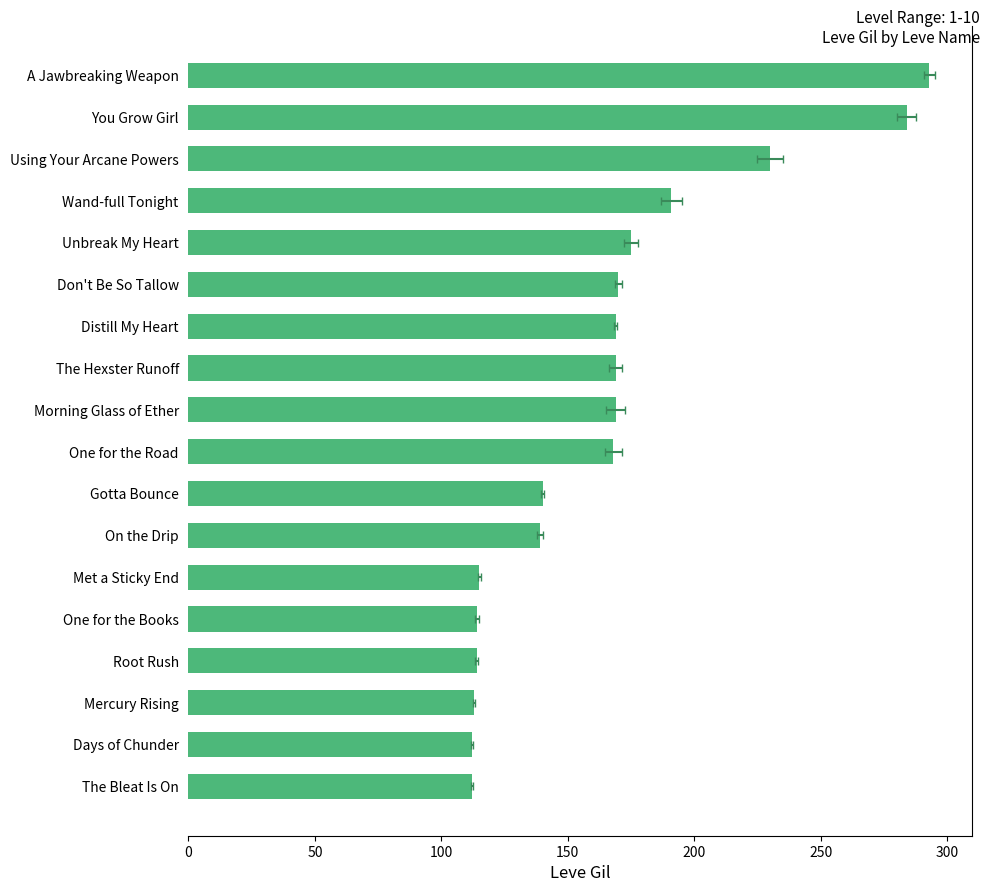

True or false: the data shows 293 at A Jawbreaking Weapon.

True